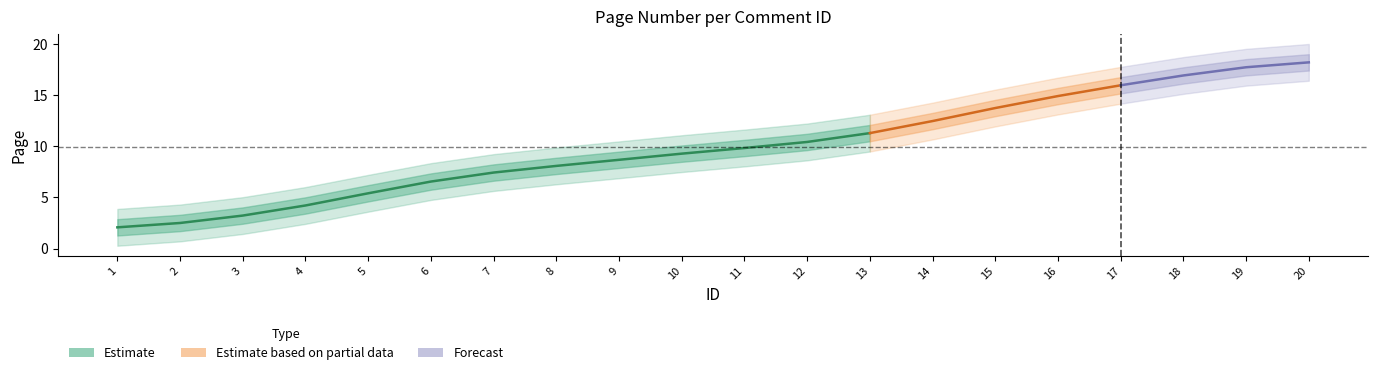

What is the value of the 14th point from the left?

13